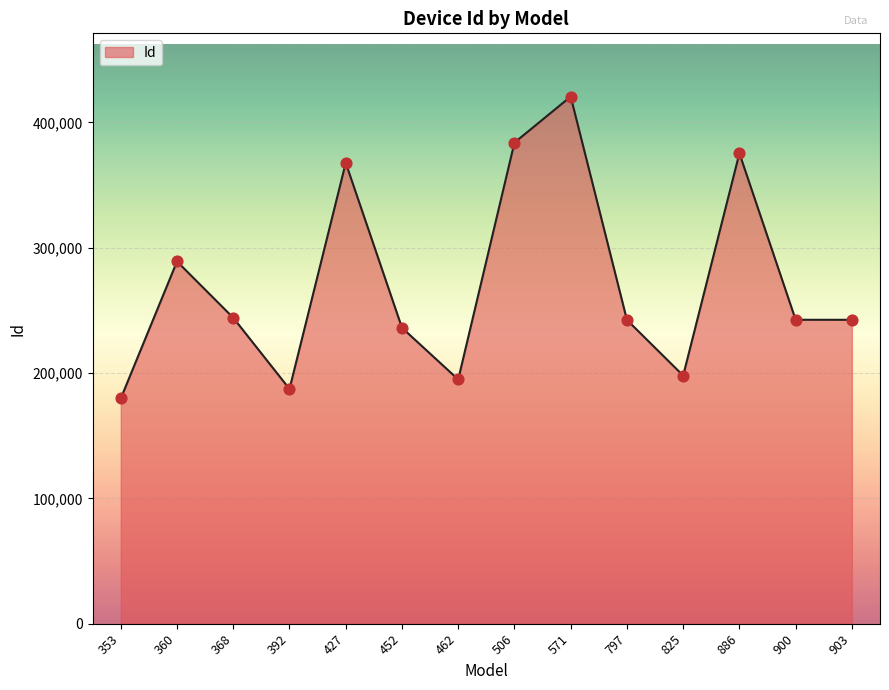

Approximately how many times larger is the value at 900 compared to 368?

1.0